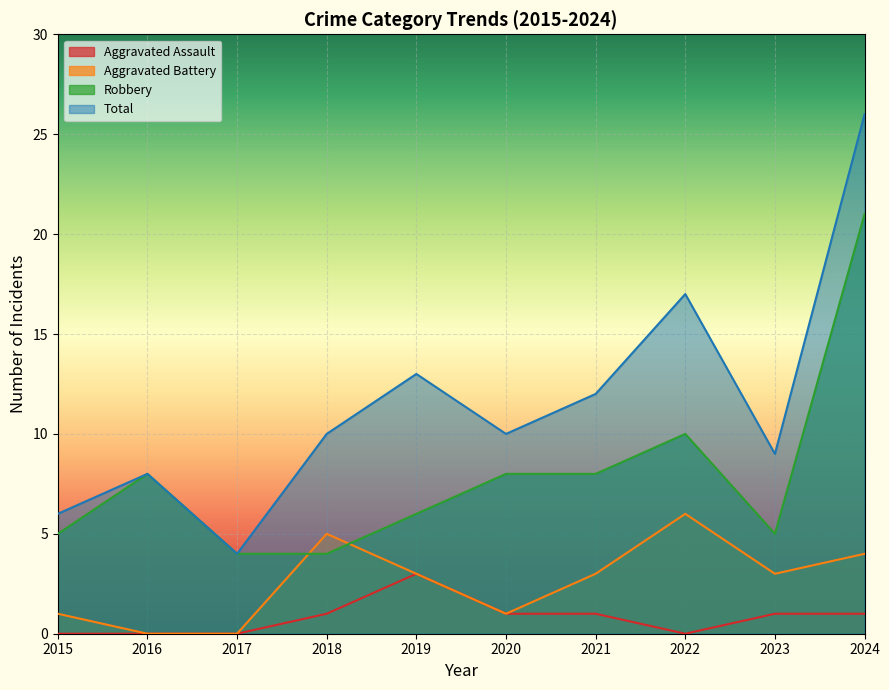

What is the difference between the Aggravated Assault values at 2022 and 2021?

1